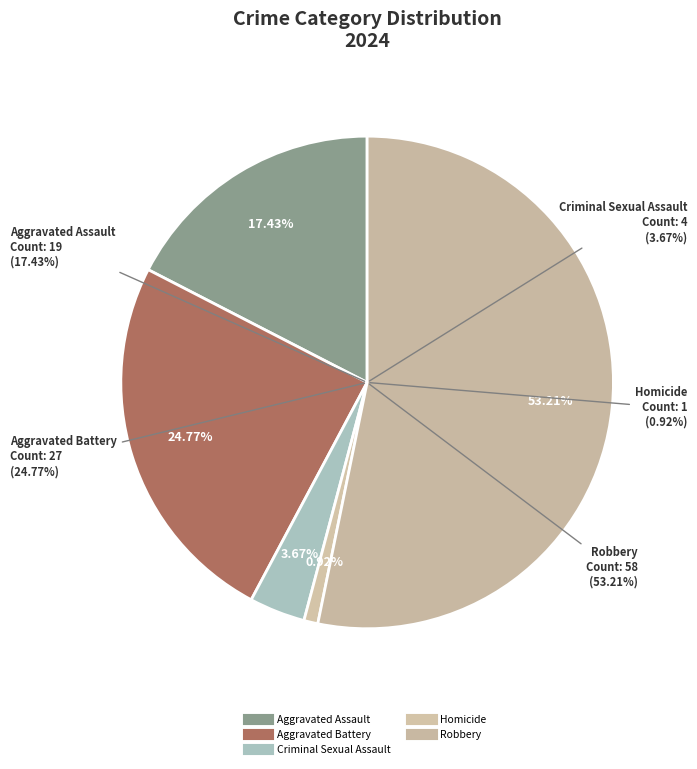

The Criminal Sexual Assault slice represents 4% of the pie. True or false?

True